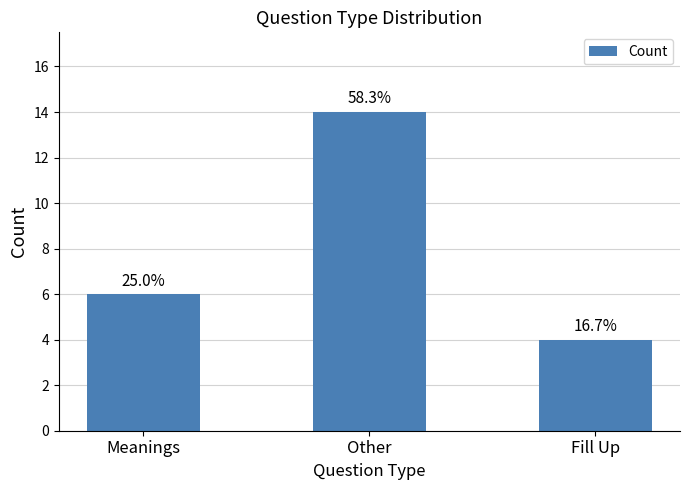

True or false: the data shows 2 at Fill Up.

False